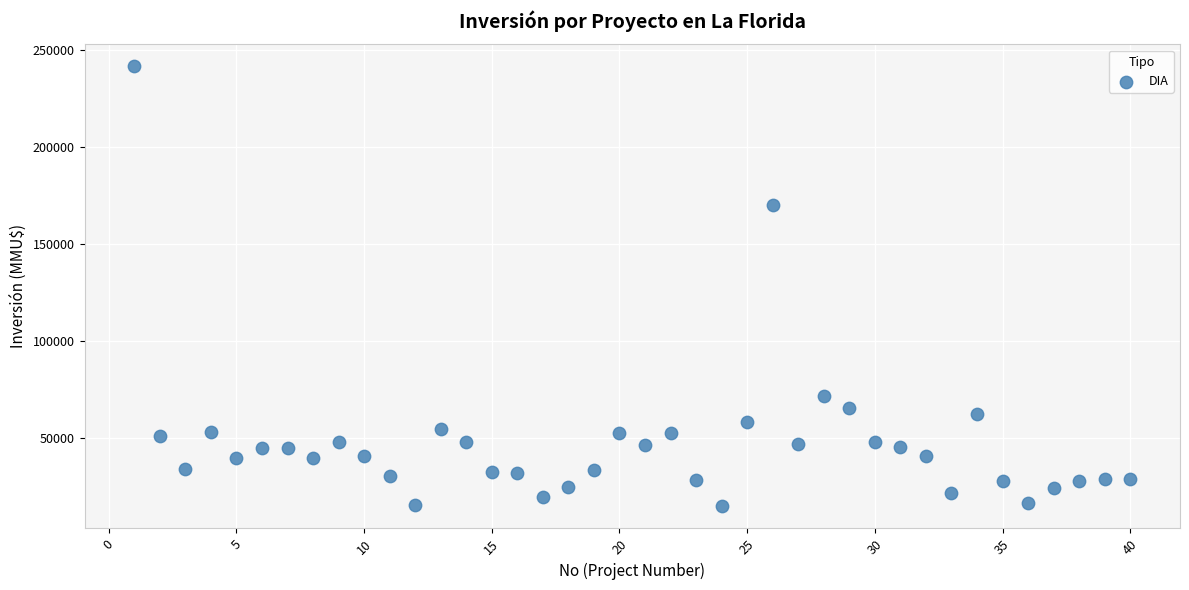

What Y value in the scatter plot is closest to 128304?

170000